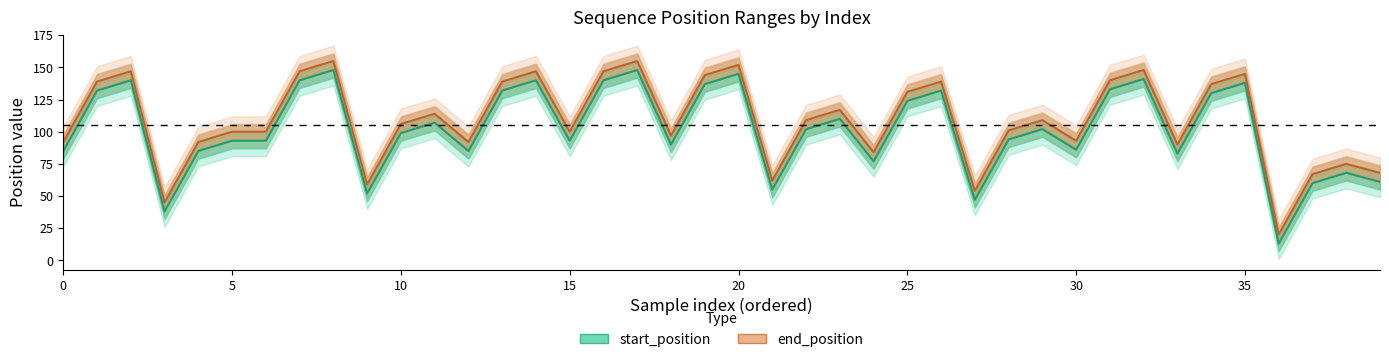

How many interior local peaks does the start_position series have?

12